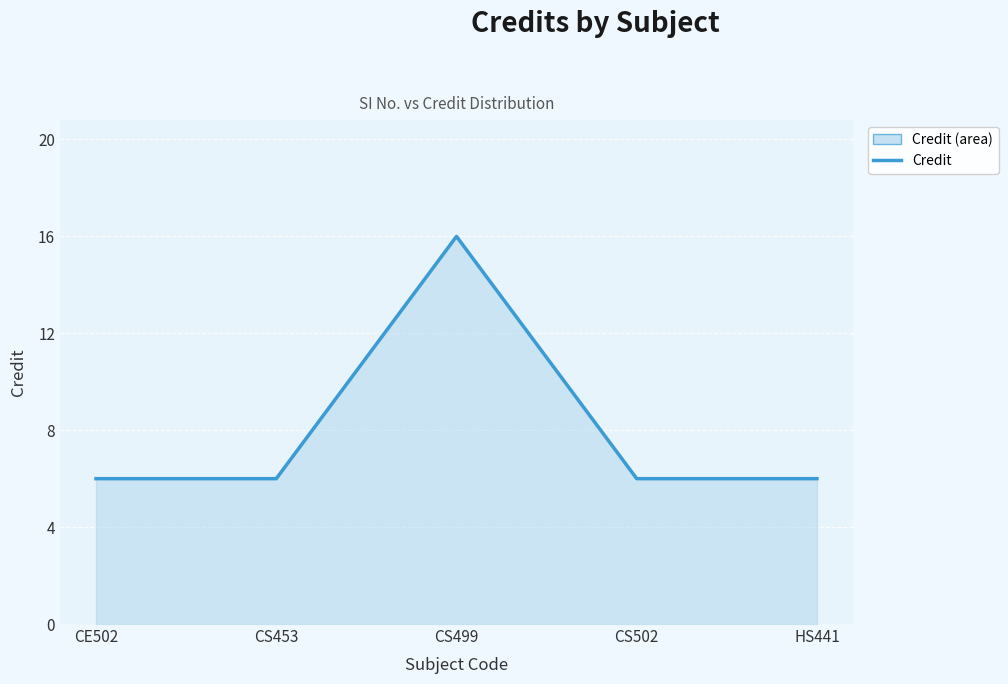

Which category has the lowest value across all series?

CE502